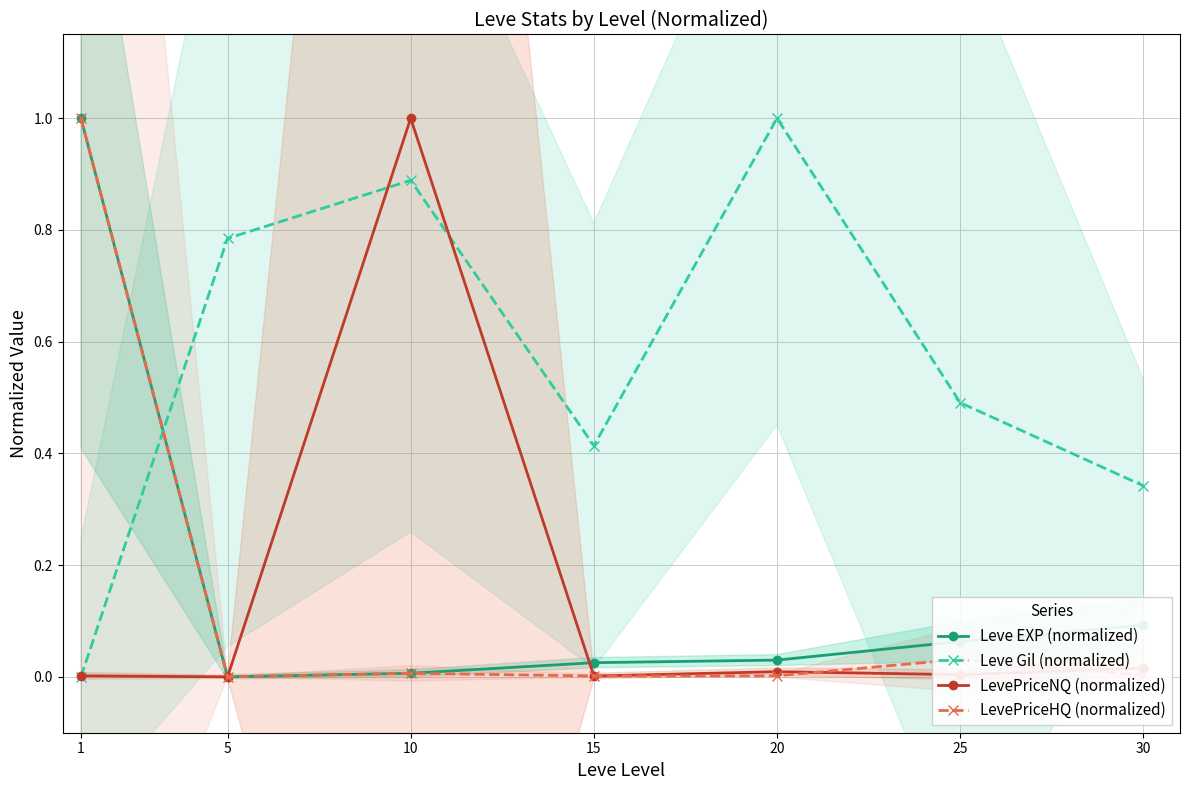

Reading left to right, extract all data points from this chart.

Leve EXP (normalized): 1.0	0.0	0.0	0.0	0.0	0.1	0.1
Leve Gil (normalized): 0.0	0.8	0.9	0.4	1.0	0.5	0.3
LevePriceNQ (normalized): 0.0	0.0	1.0	0.0	0.0	0.0	0.0
LevePriceHQ (normalized): 1.0	0.0	0.0	0.0	0.0	0.0	0.0